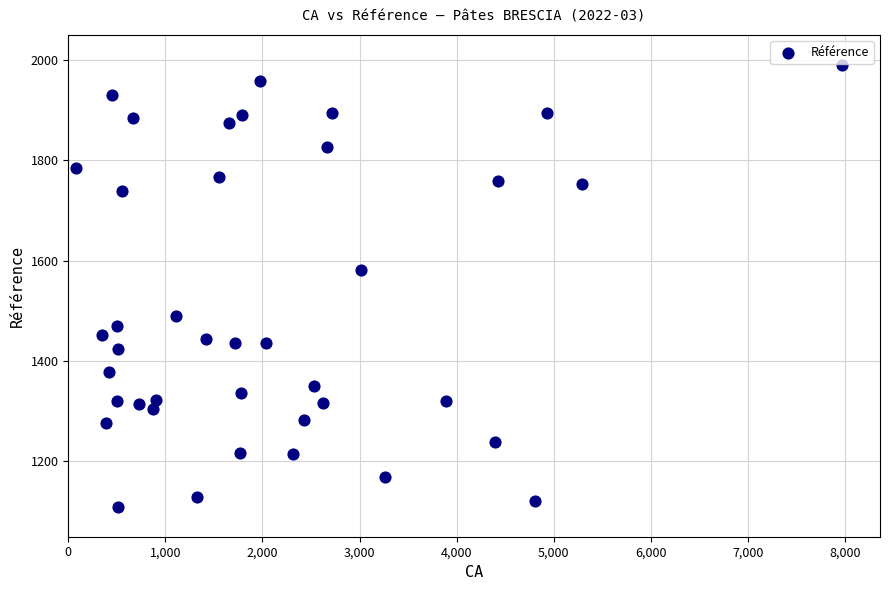

What Y value in the scatter plot is closest to 1549?

1582